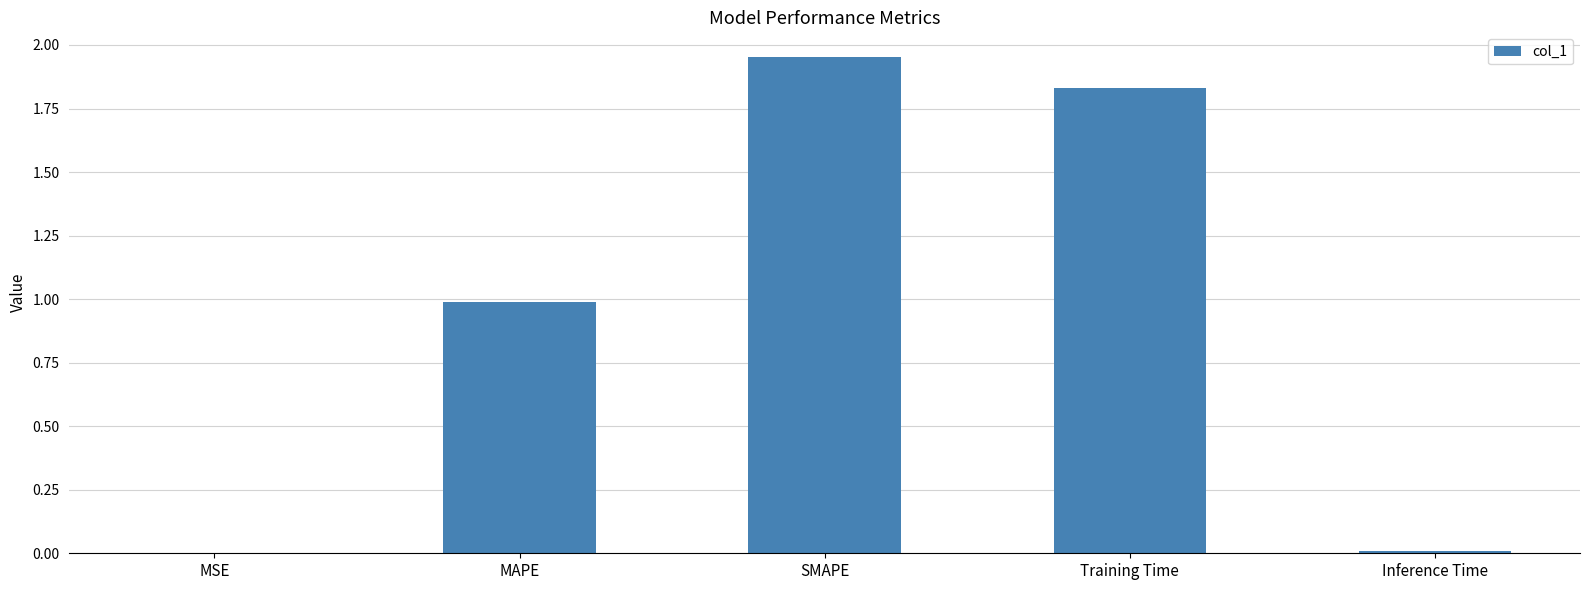

Which label corresponds to the largest value in the chart?

SMAPE